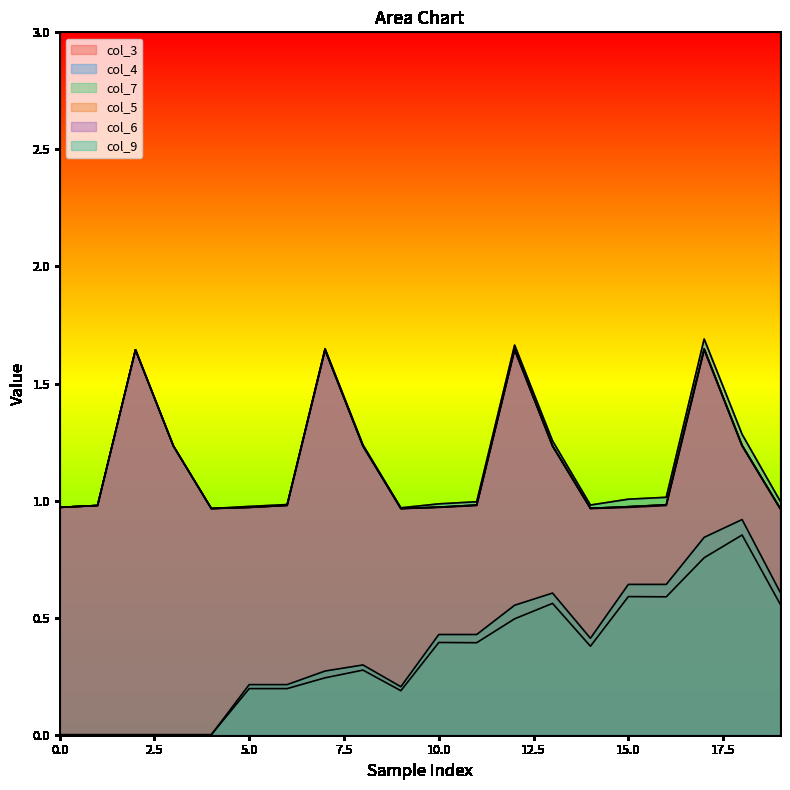

What is the sum of all col_5 values?

23.2